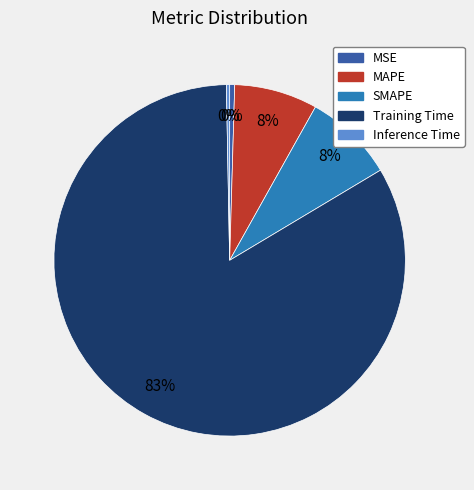

Which slice represents more than half of the pie?

Training Time